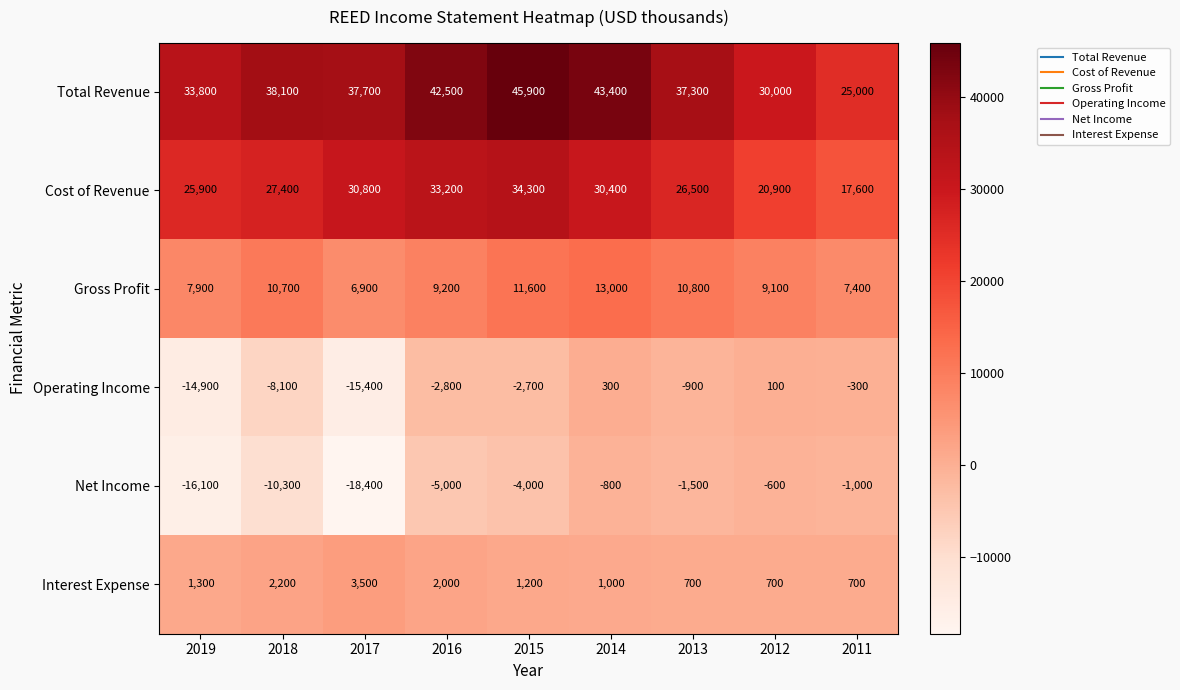

At which label does Net Income first exceed -4000?

2014